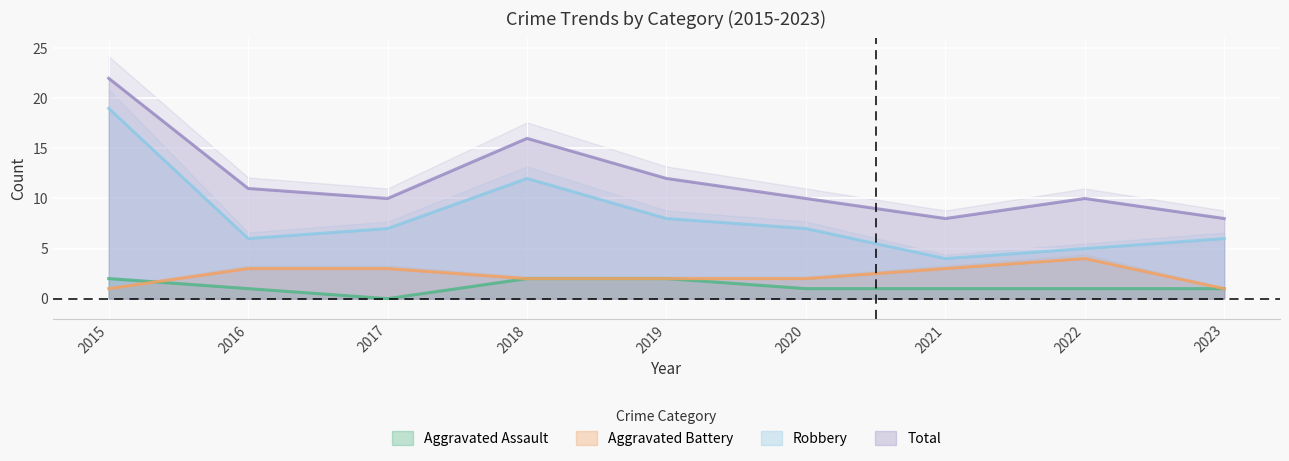

Which category has the highest value across all series?

2015